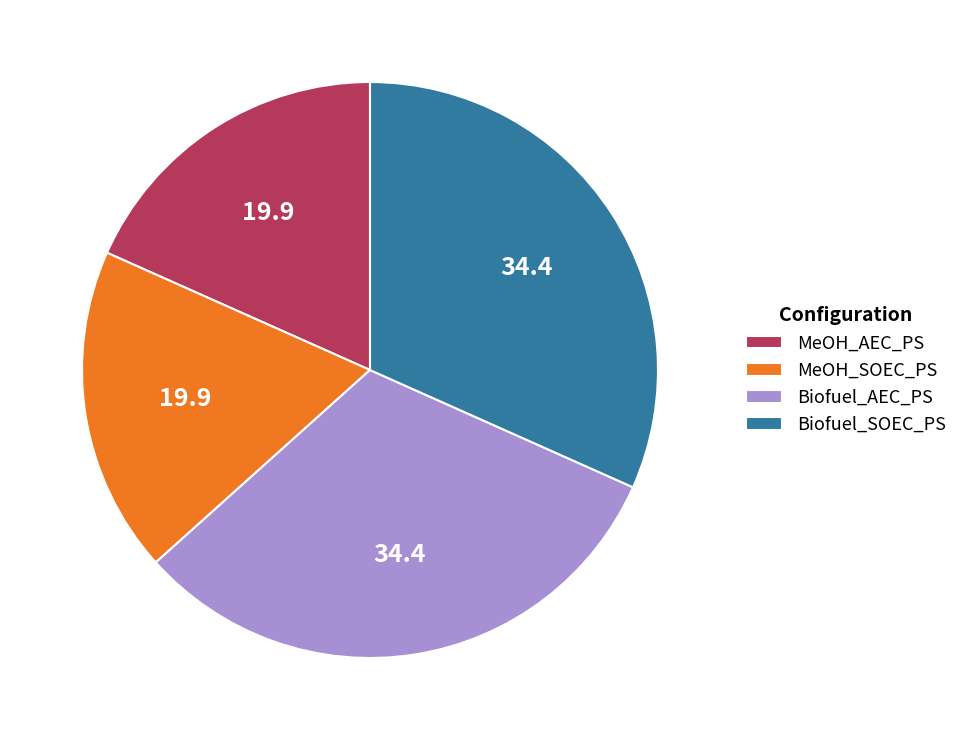

Does Biofuel_SOEC_PS account for over 50% of the chart?

No